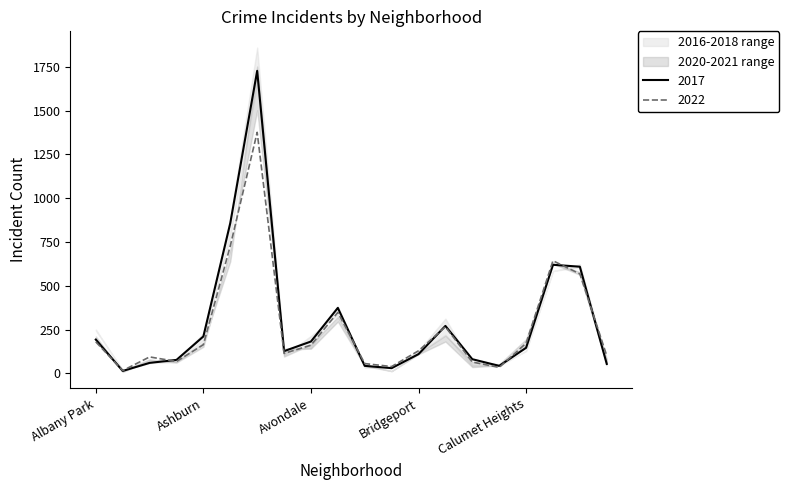

Which category has the lowest value across all series?

Andersonville